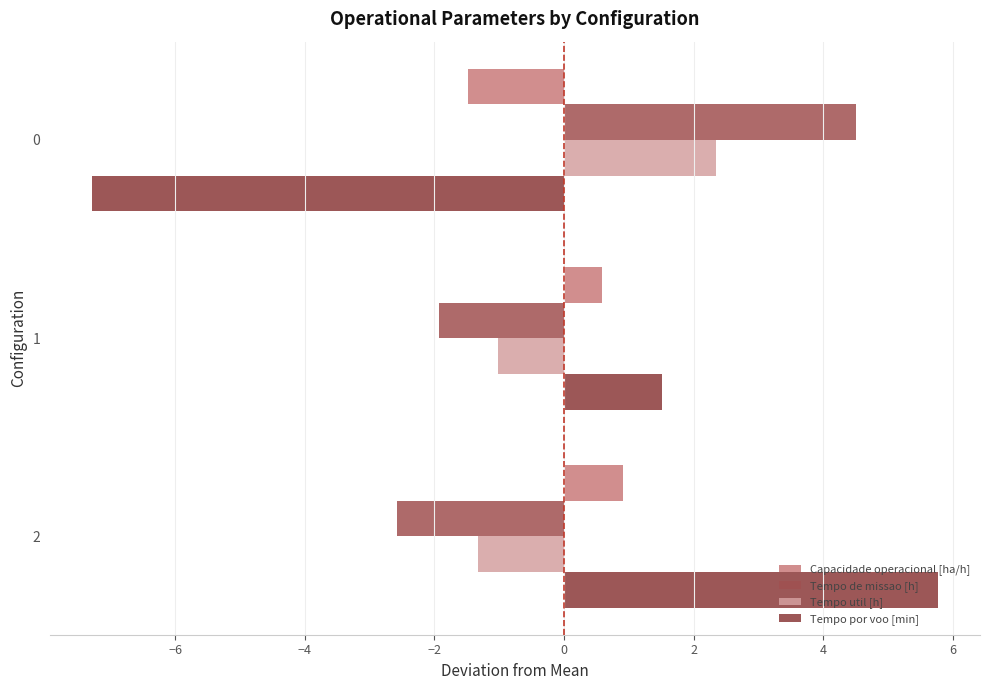

Count the number of data series in this chart.

4